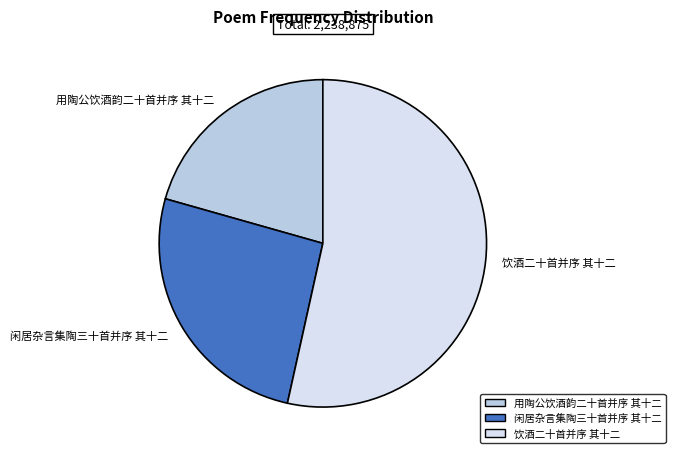

Which category has the smallest portion of the pie?

用陶公饮酒韵二十首并序 其十二